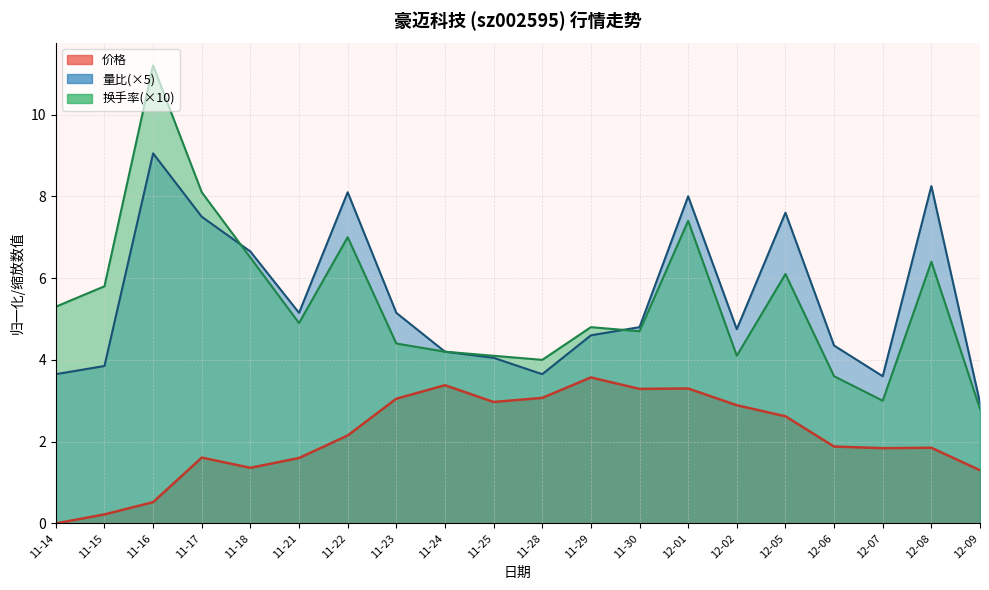

Is the value of 换手率 at 11-24 greater than the value of 价格 at 12-02?

Yes